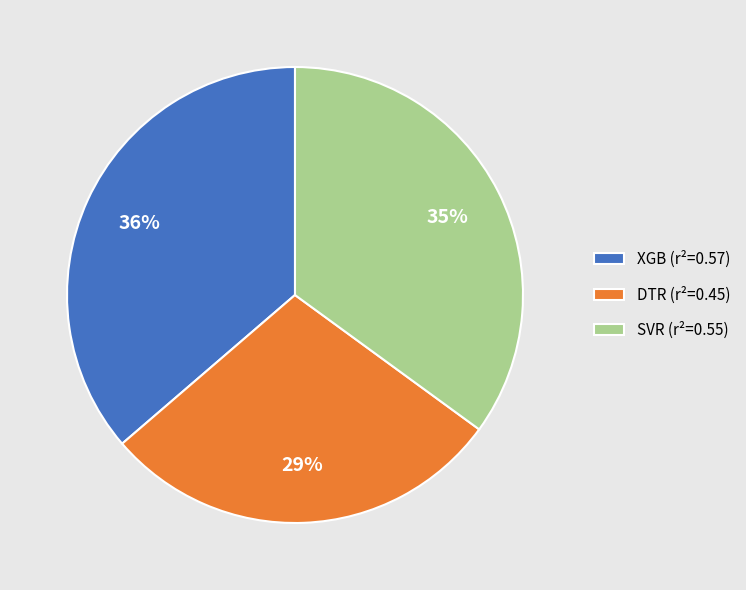

To the nearest percent, what is the average slice percentage?

33%